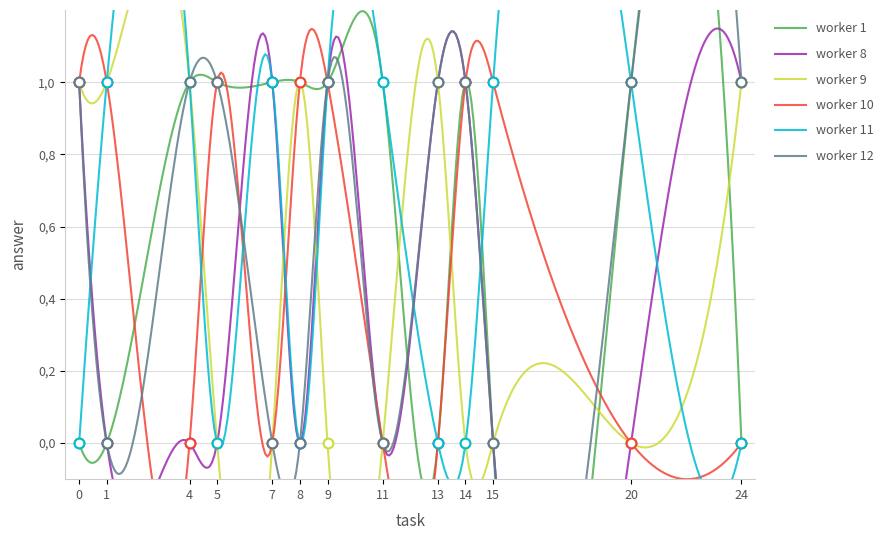

Count the worker 1 values in the range 0 to 1.

13